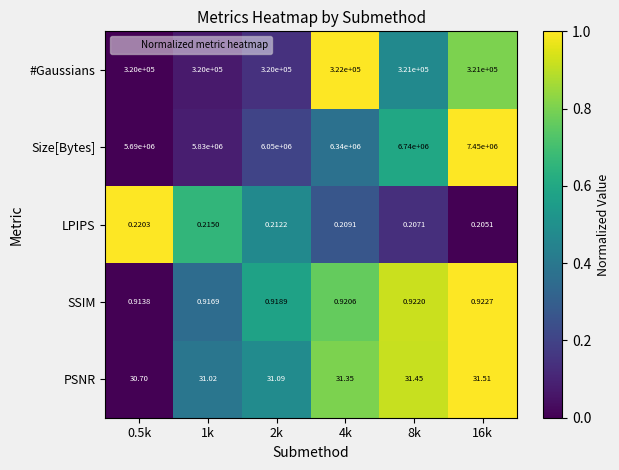

How many data points does each series have?

6